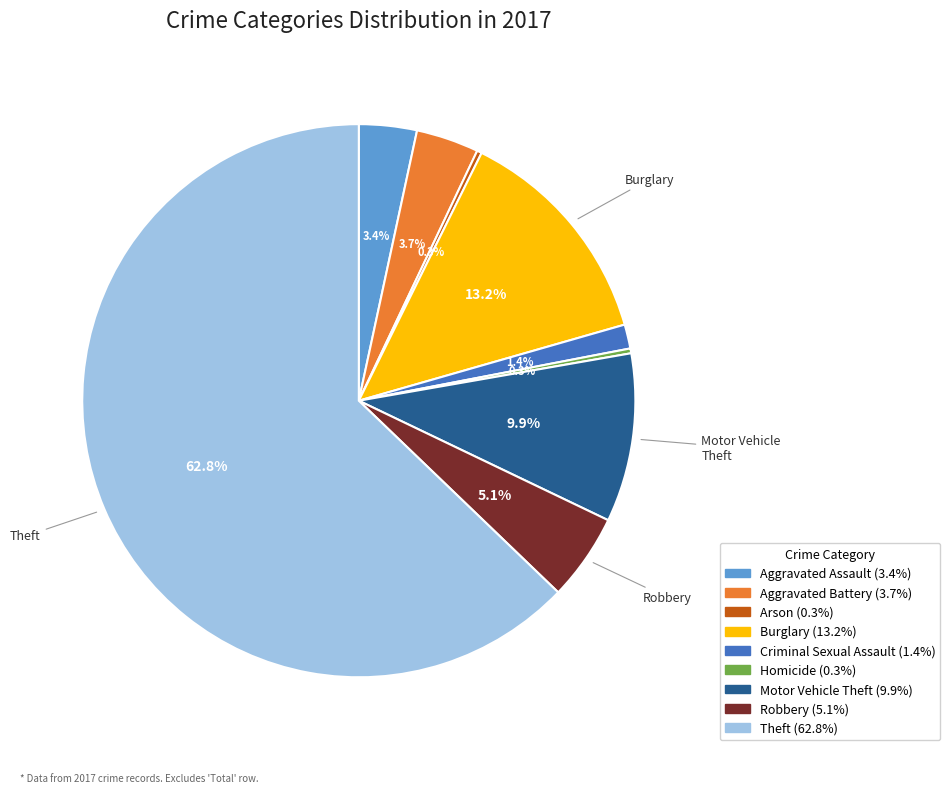

Which category accounts for the majority?

Theft